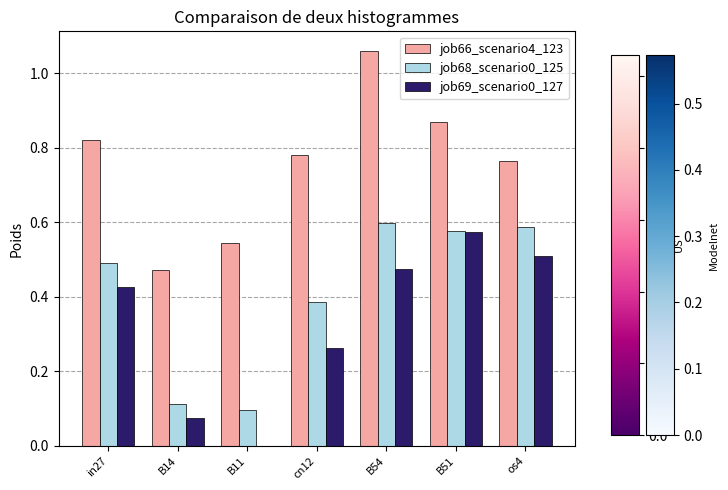

At which category does the chart reach its peak across all series?

B54